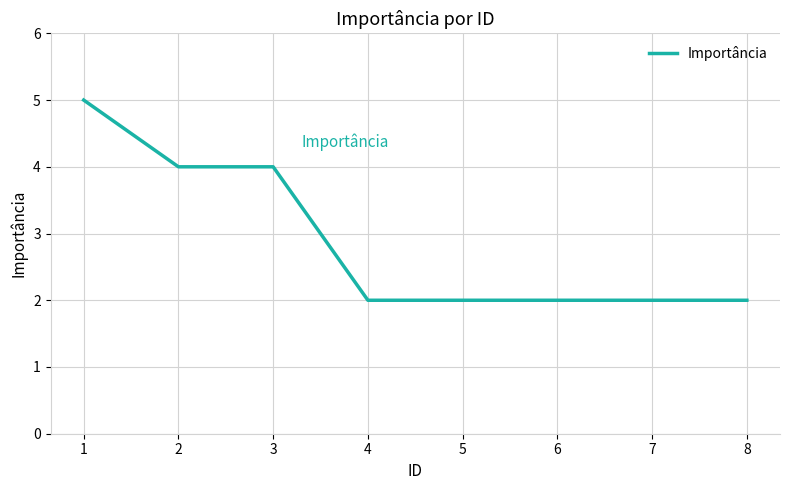

Does the chart display data point markers on the line(s)?

No